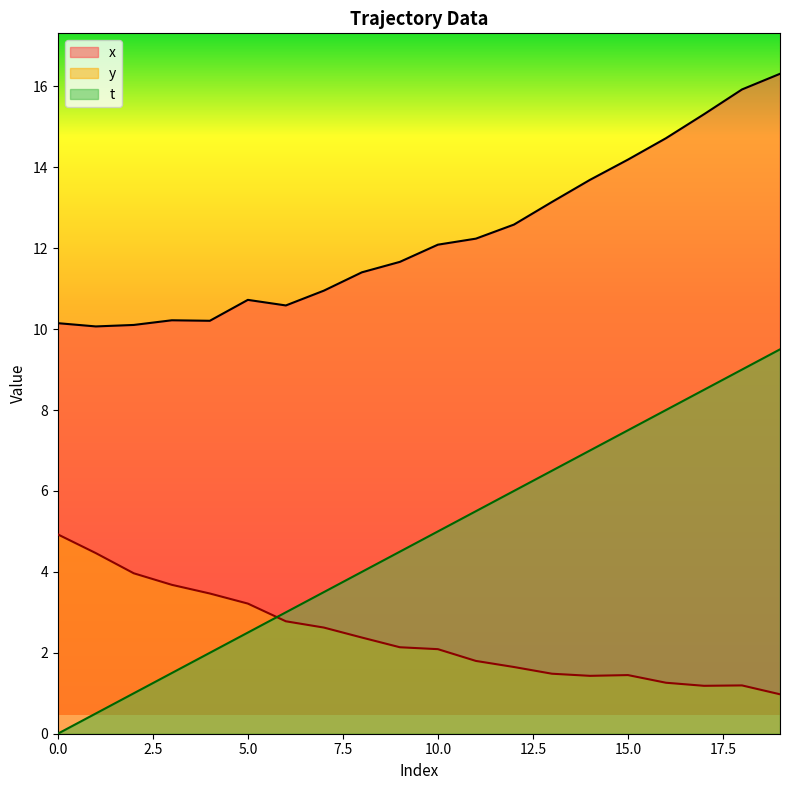

What is the difference between the y values at 10 and 19?

1.1